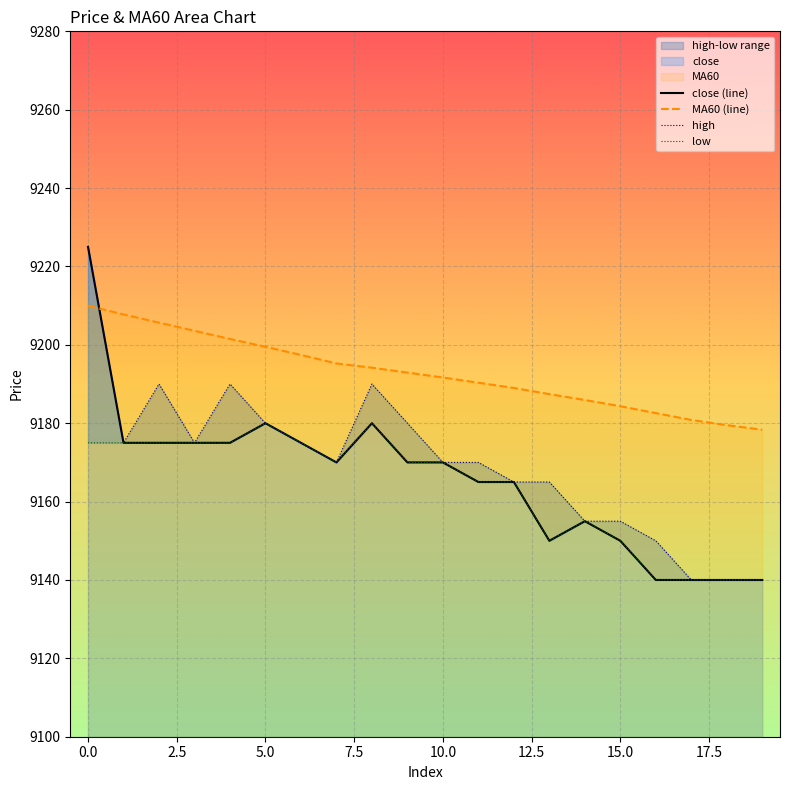

Is the value of MA60 (line) at 12 greater than the value of low at 10?

Yes